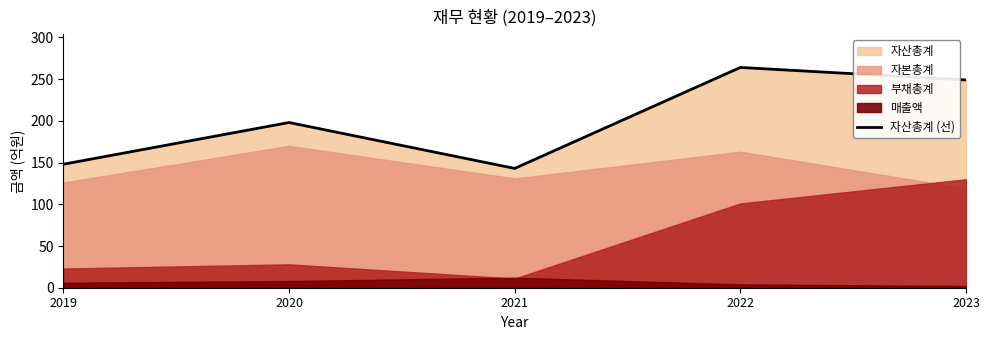

The value at 2020 is 333. True or false?

False